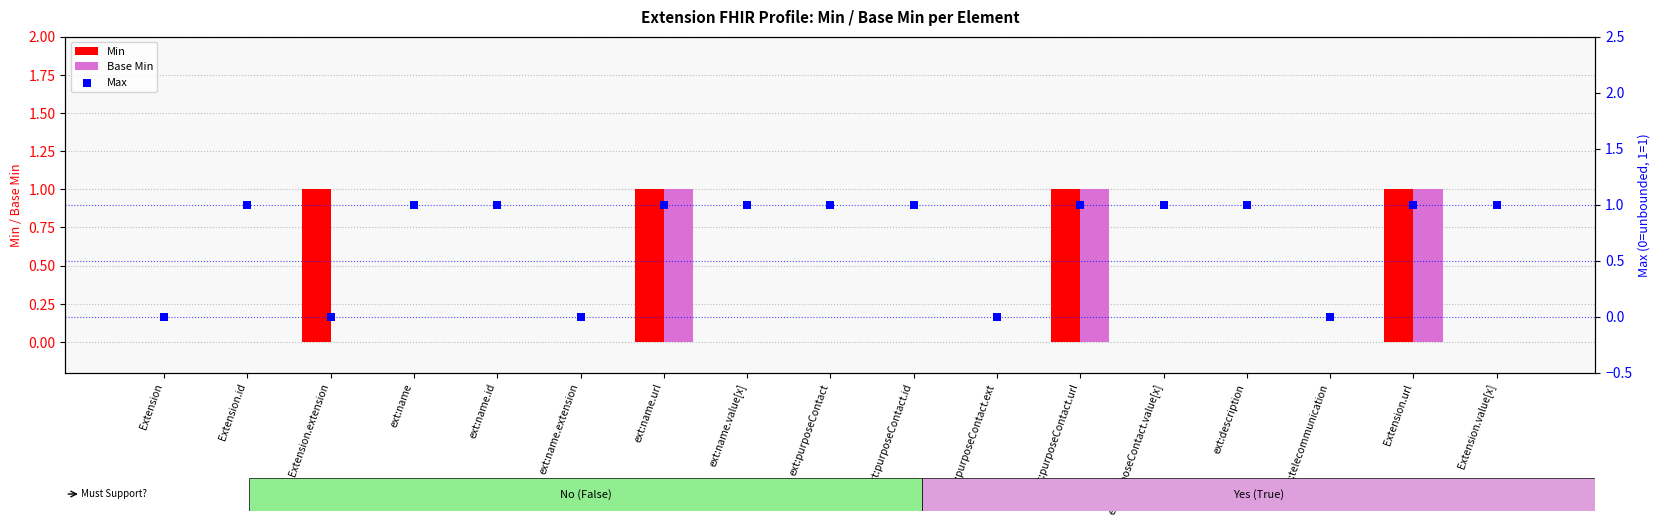

Which series has the widest spread of Y values?

Min